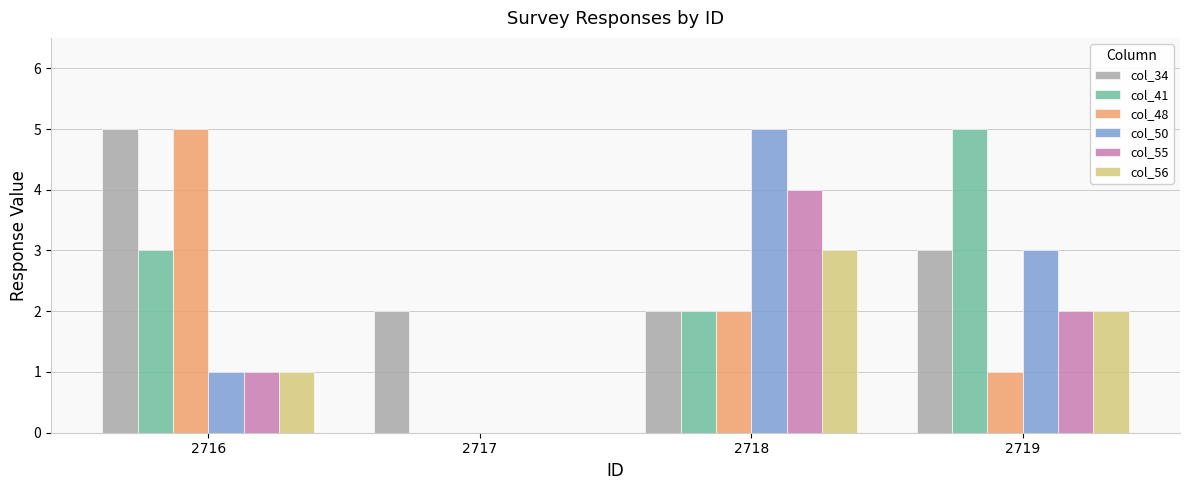

Which series has the largest total across all categories?

col_34